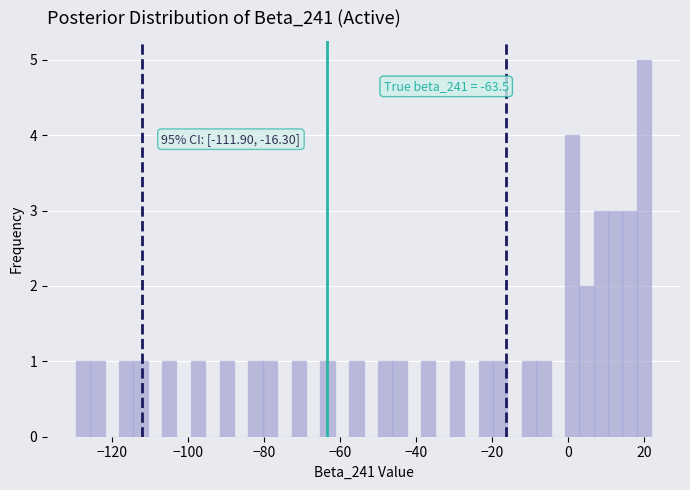

Around what value on the x-axis is the tallest bar? Give the approximate position of its centre, as read against the axis.

20